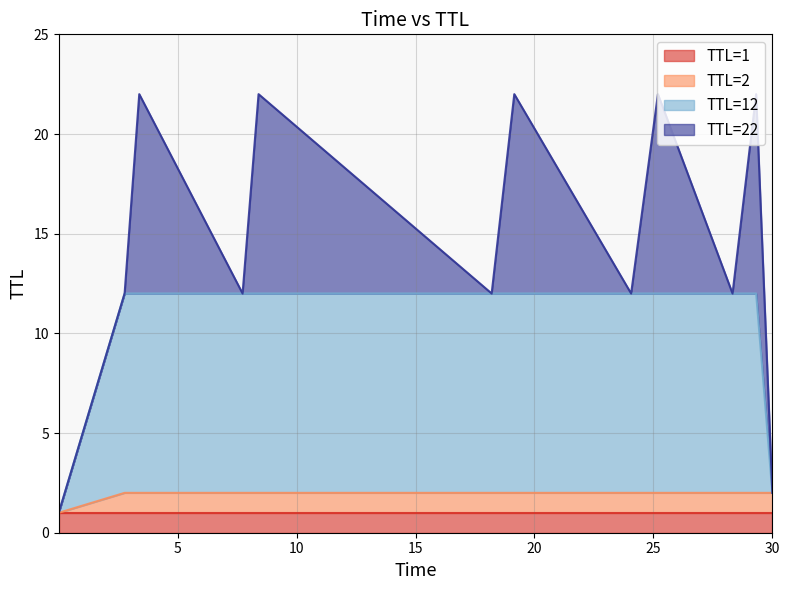

What is the greatest value displayed?

22